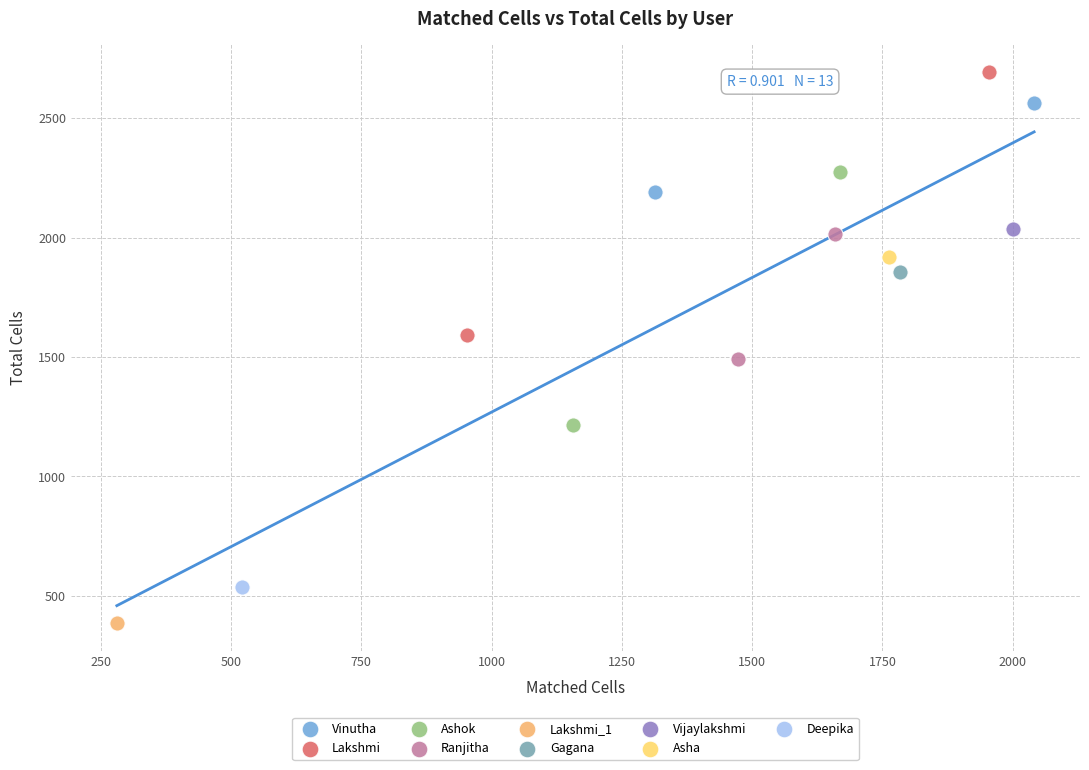

Which series contains the highest Y value?

Lakshmi